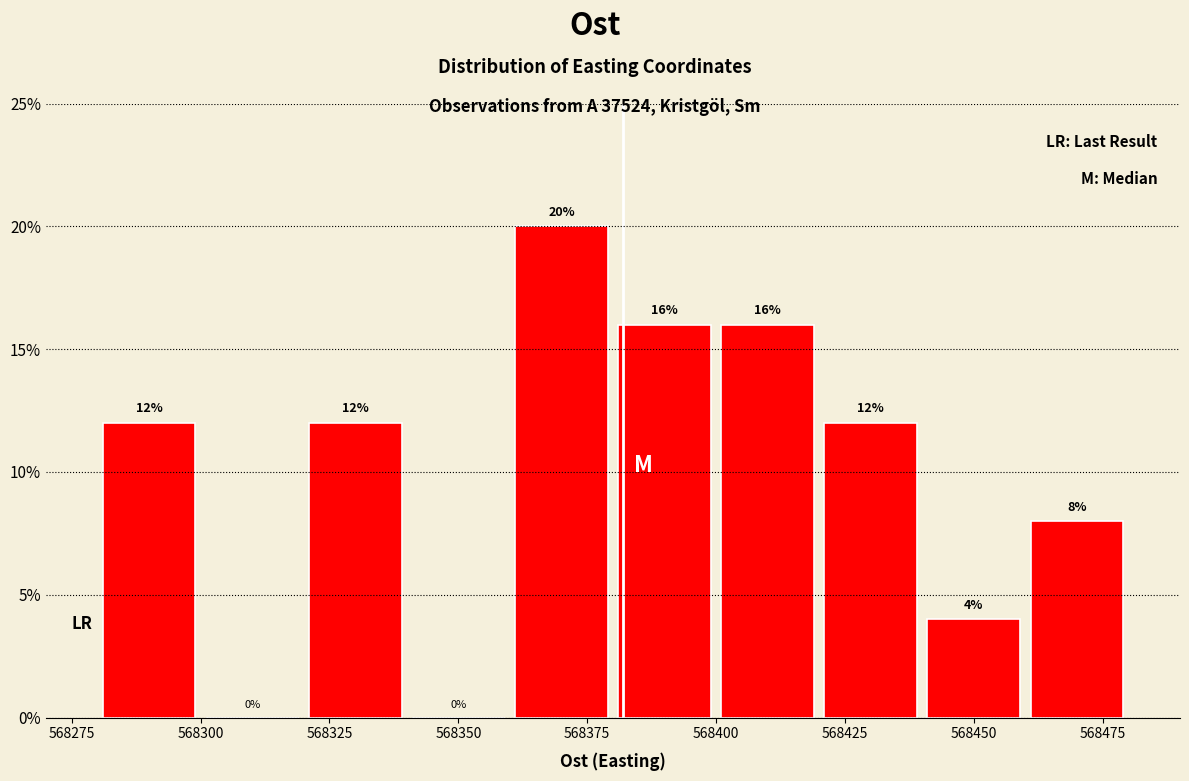

Reading left to right, list every bar in this chart as the range it spans on the x-axis followed by its height.

568280 to 568300: 12
568300 to 568320: 0
568320 to 568340: 12
568340 to 568360: 0
568360 to 568380: 20
568380 to 568400: 16
568400 to 568420: 16
568420 to 568440: 12
568440 to 568460: 4
568460 to 568480: 8